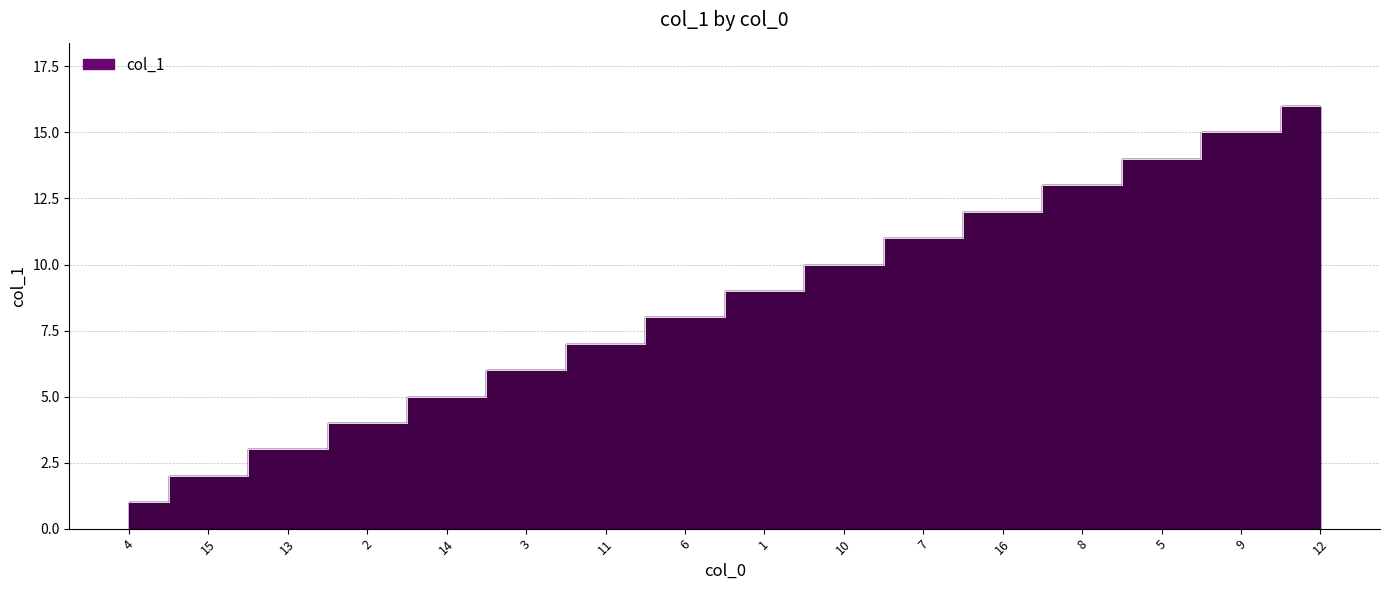

What is the sum of the values at 8 and 9?

28